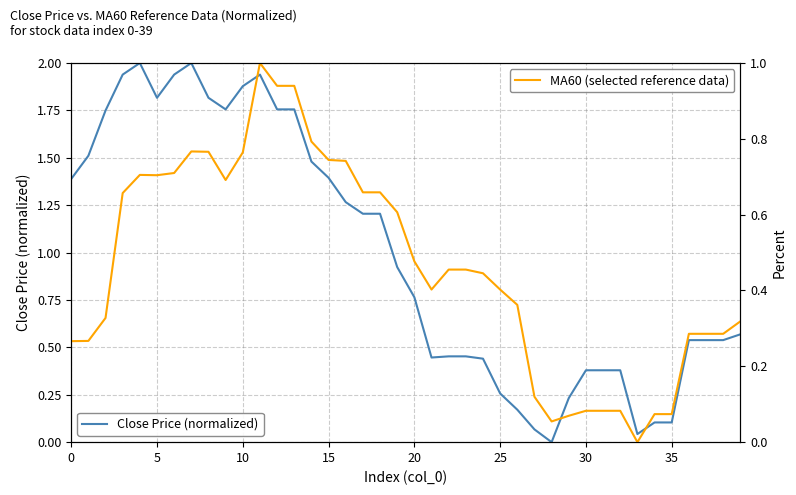

At which category is the sum across all series the highest?

11